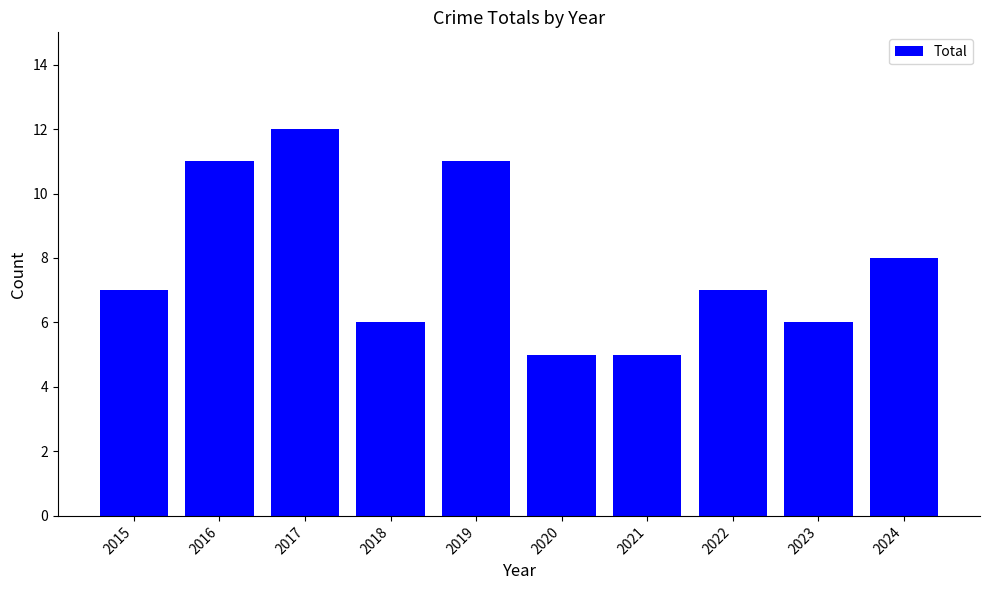

Are the bars grouped side by side (vs. stacked)?

No